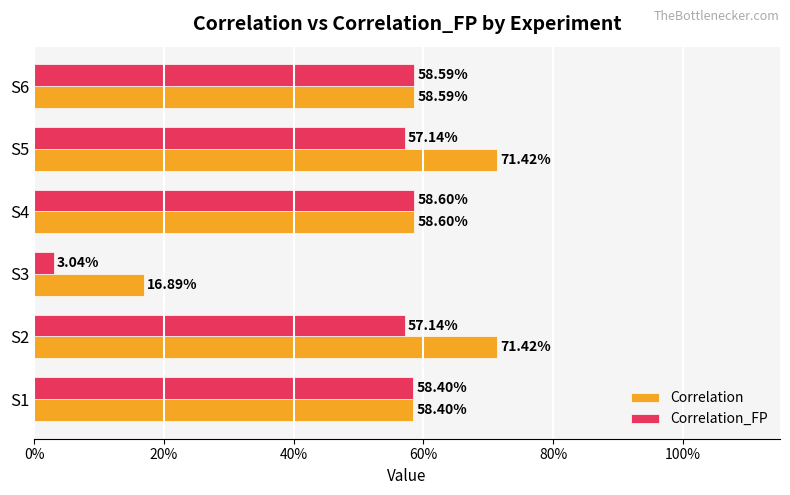

What are all the series names shown in the legend?

Correlation, Correlation_FP